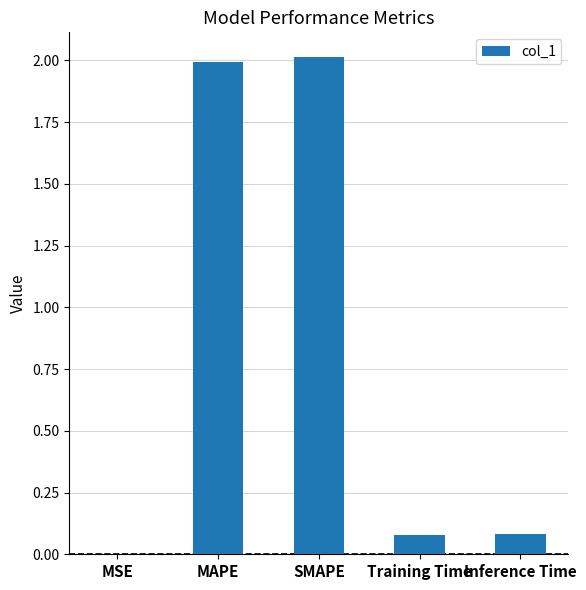

Between MSE and MAPE, which is larger?

MAPE